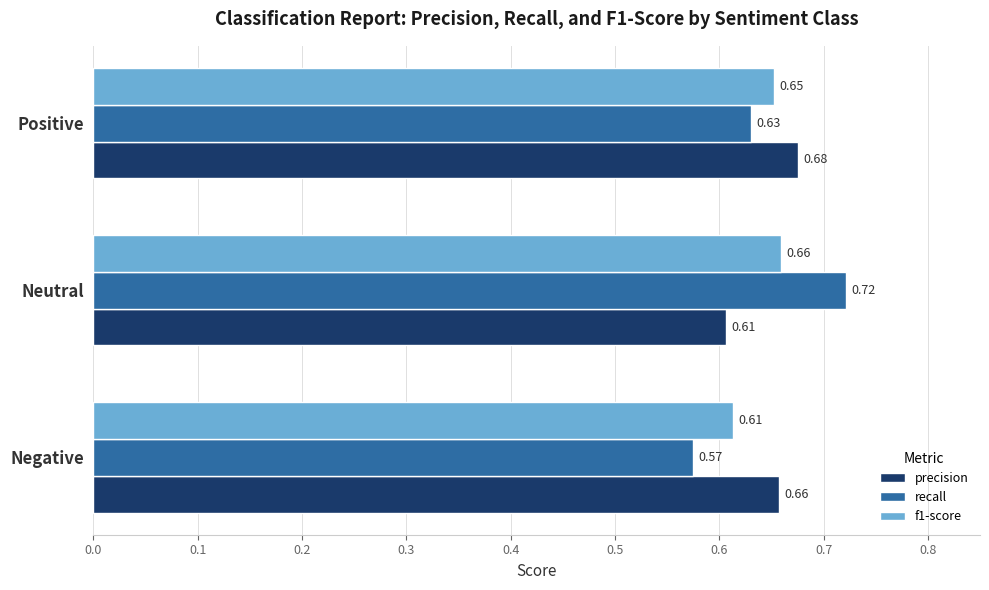

What is the sum of the recall values at Negative and Positive?

1.2